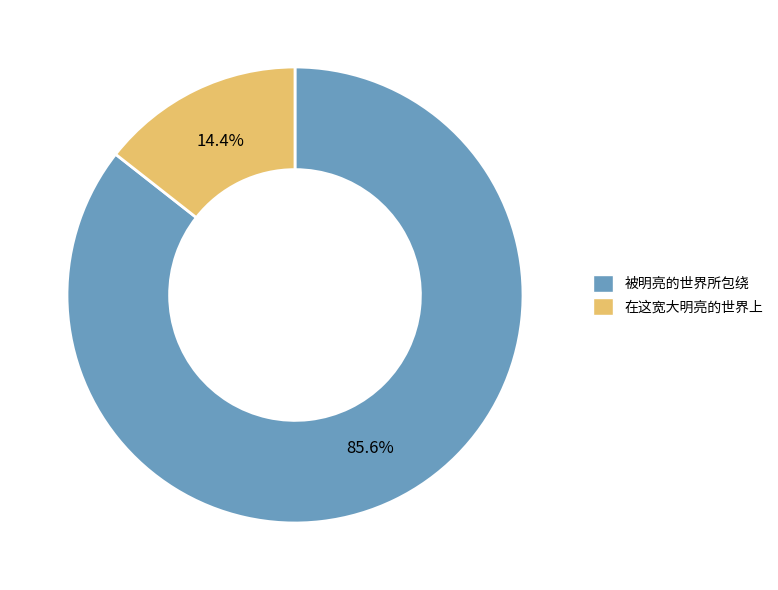

Approximately how many times larger is the value at 被明亮的世界所包绕 compared to 在这宽大明亮的世界上?

5.9